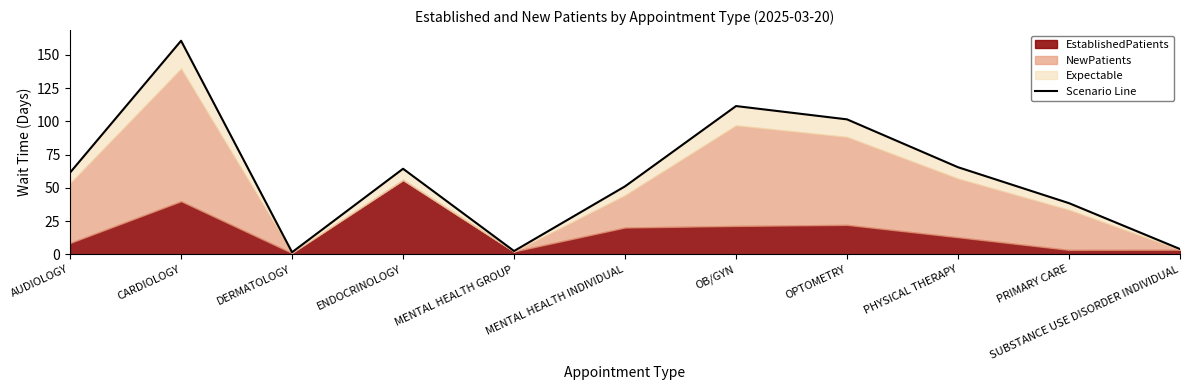

Reading left to right, transcribe all the data shown in this chart.

AUDIOLOGY=61.5	CARDIOLOGY=160.7	DERMATOLOGY=1.6	ENDOCRINOLOGY=64.4	MENTAL HEALTH GROUP=2.5	MENTAL HEALTH INDIVIDUAL=51.2	OB/GYN=111.5	OPTOMETRY=101.5	PHYSICAL THERAPY=65.5	PRIMARY CARE=38.5	SUBSTANCE USE DISORDER INDIVIDUAL=4.0